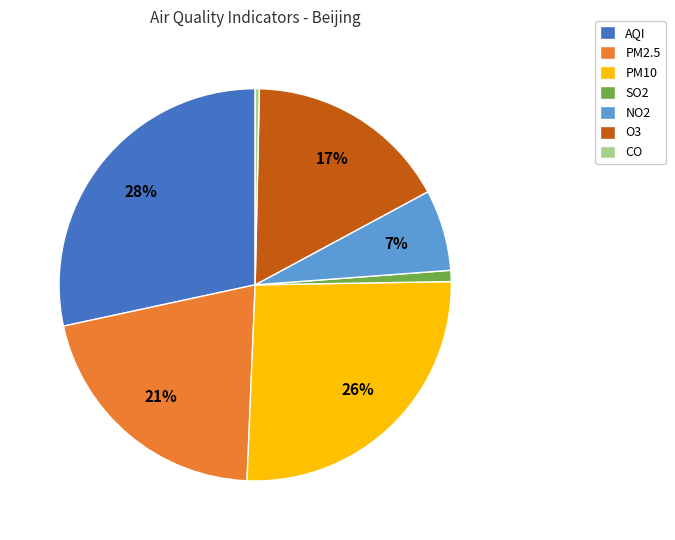

What is the smallest slice in the pie chart?

CO